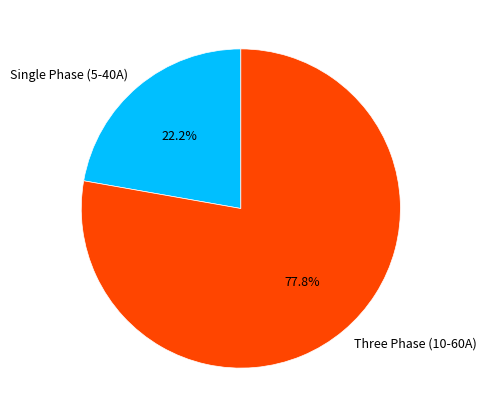

What percentage do Single Phase (5-40A) and Three Phase (10-60A) together represent?

100.0%